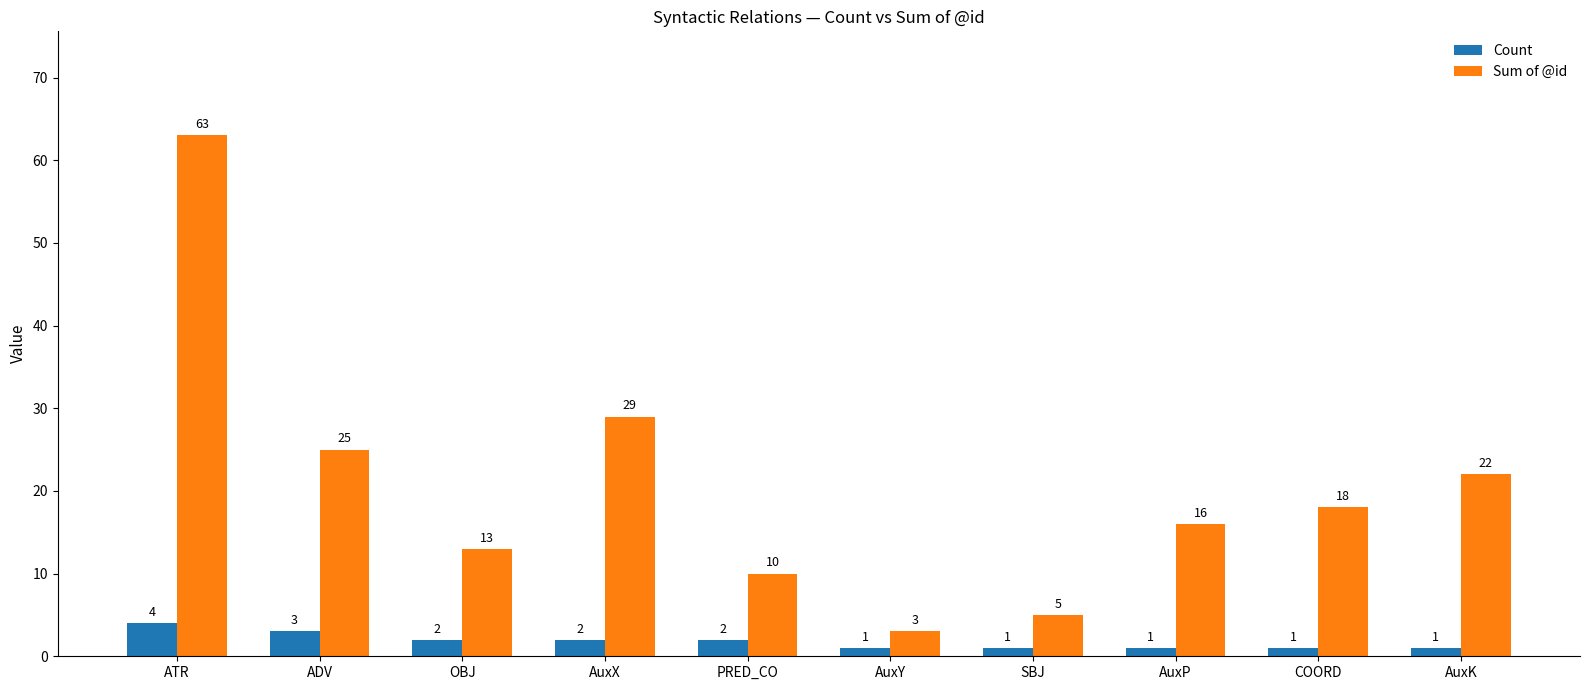

Is it true that Sum of @id equals 21 at OBJ?

False